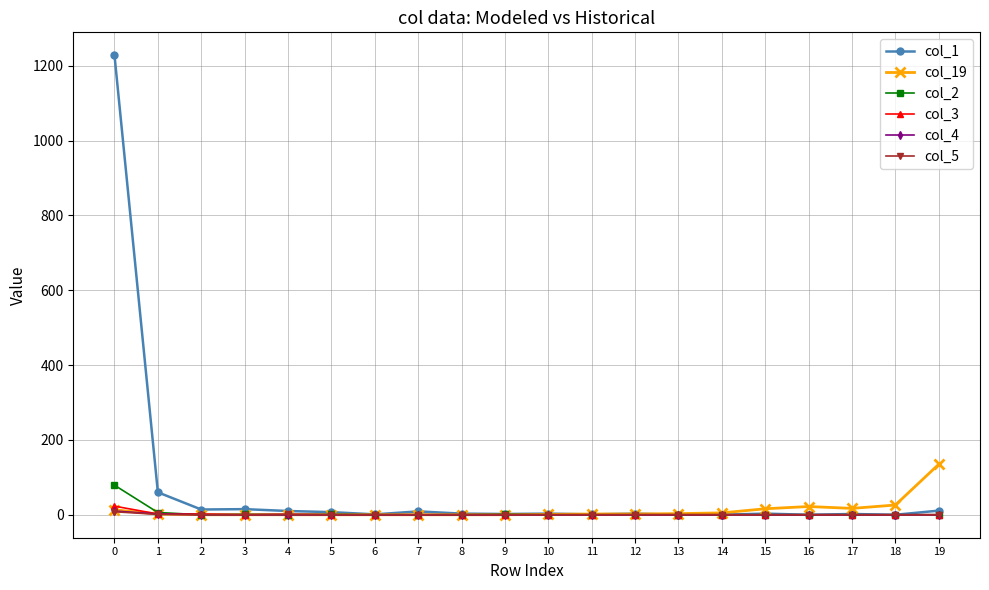

The value of col_19 at 9 is 0. True or false?

True